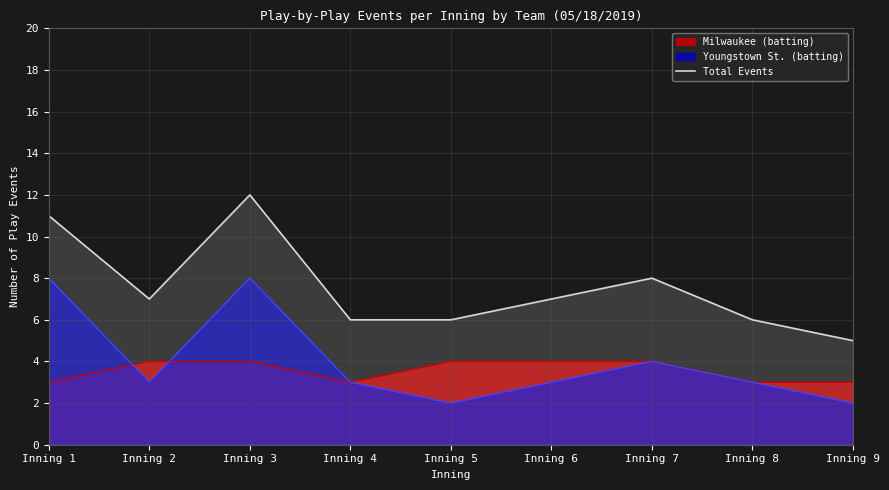

Rank the categories by value from lowest to highest.

Inning 9, Inning 4, Inning 5, Inning 8, Inning 2, Inning 6, Inning 7, Inning 1, Inning 3